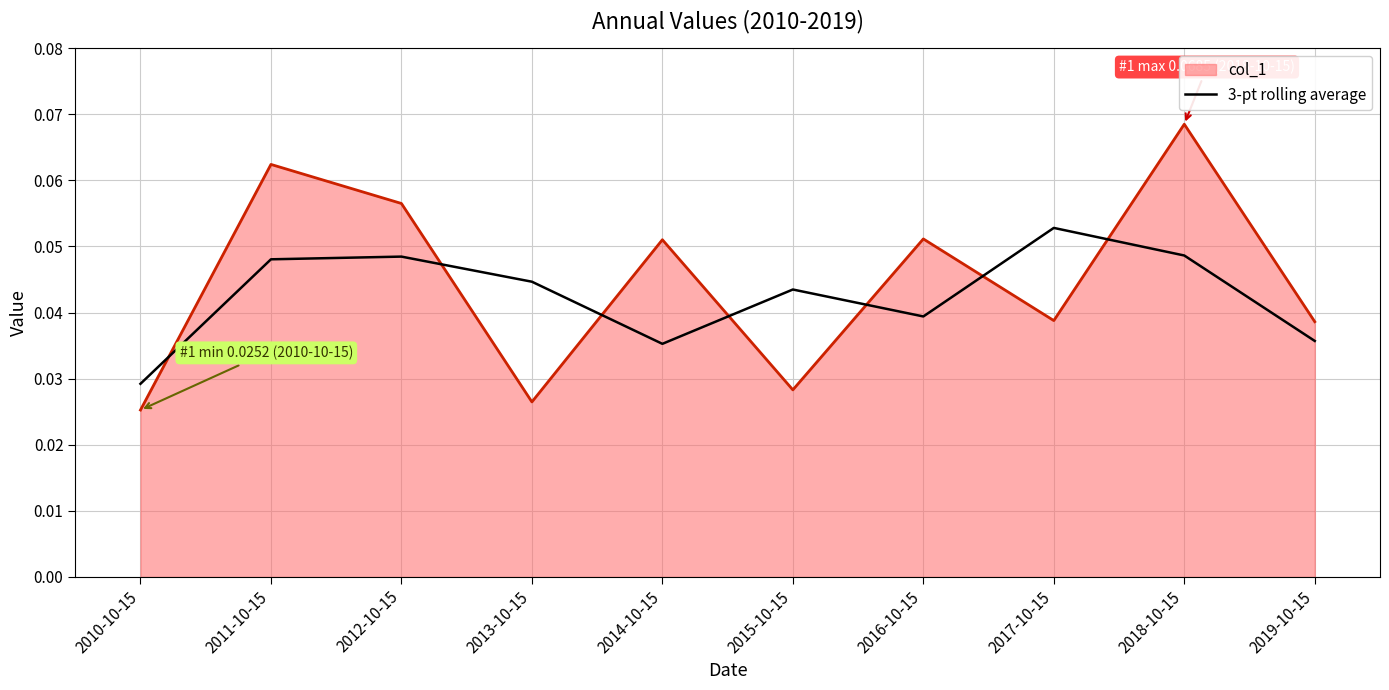

At which label does col_1 reach its peak?

2018-10-15